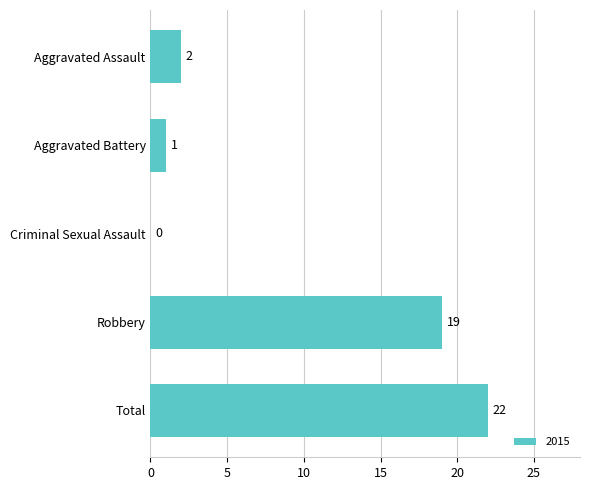

Are the bars horizontal?

Yes